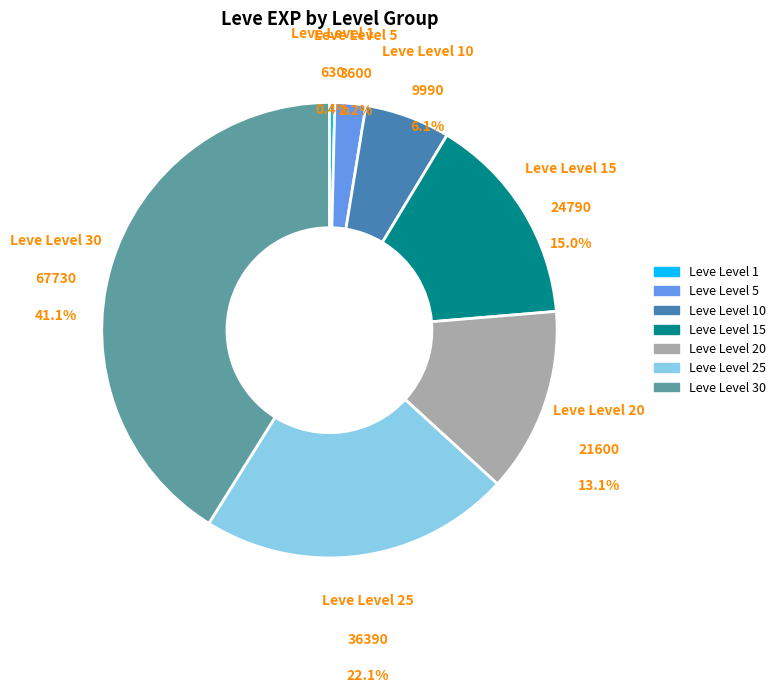

Is there a majority slice in this chart?

No